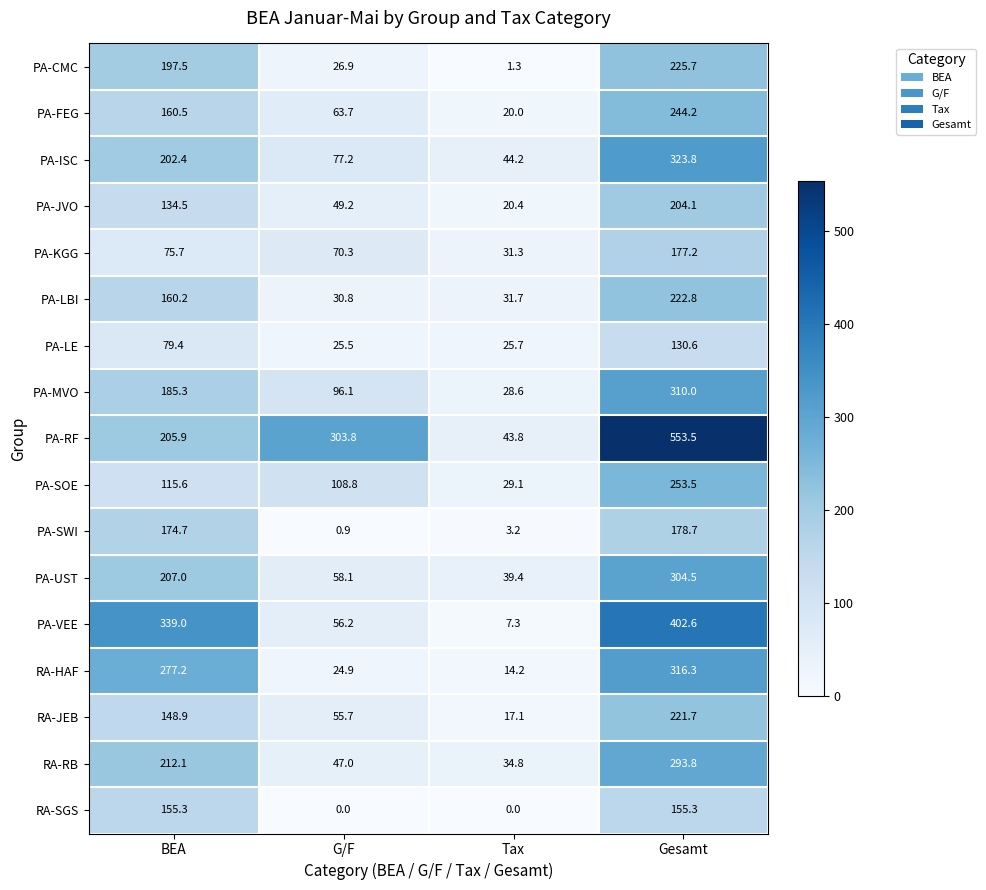

What is the total value across all series at Gesamt?

4518.3